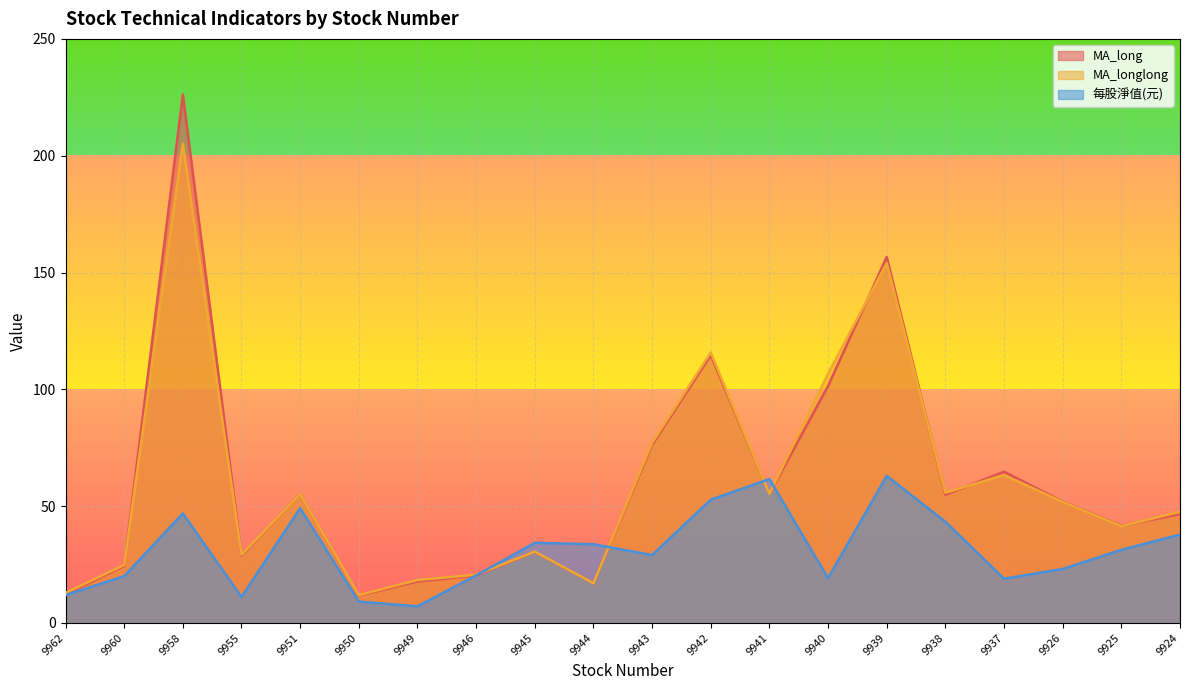

Between 9950 and 9940, which series saw the biggest shift?

MA_longlong